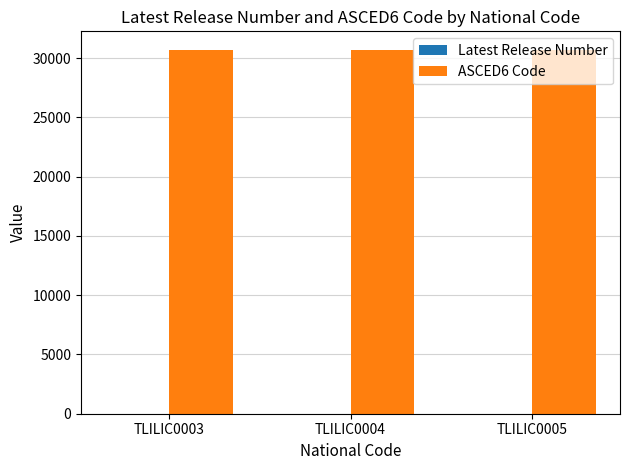

The value of ASCED6 Code at TLILIC0003 is 16546. True or false?

False